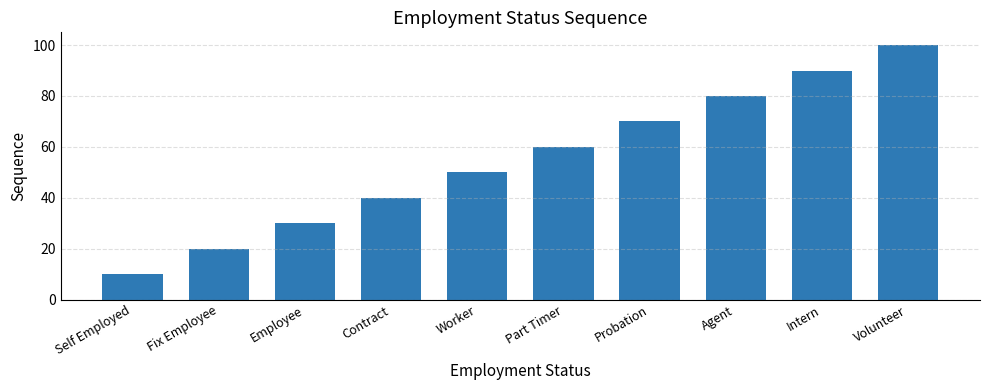

True or false: the data shows 78 at Worker.

False